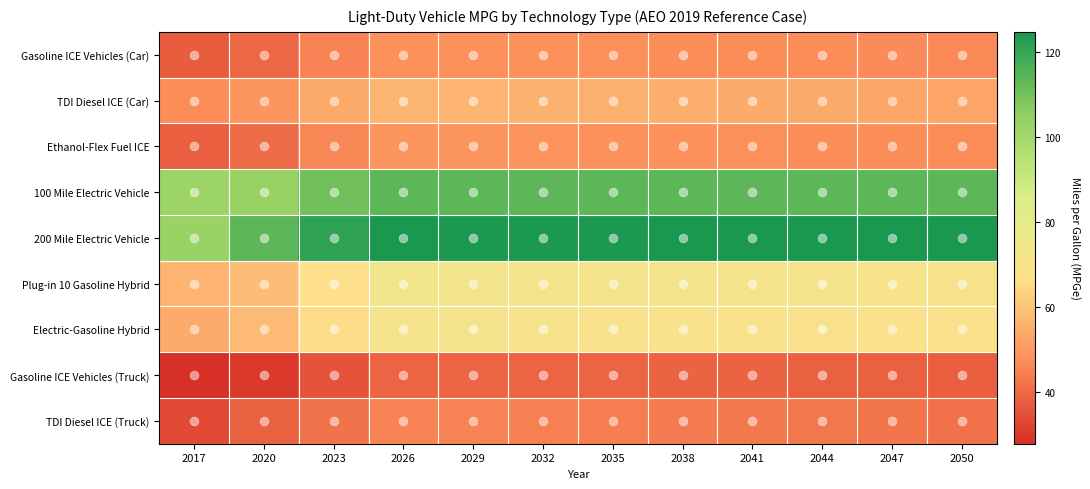

Rank the series at 2038 from highest to lowest value.

200 Mile Electric Vehicle, 100 Mile Electric Vehicle, Plug-in 10 Gasoline Hybrid, Electric-Gasoline Hybrid, TDI Diesel ICE (Car), Ethanol-Flex Fuel ICE, Gasoline ICE Vehicles (Car), TDI Diesel ICE (Truck), Gasoline ICE Vehicles (Truck)